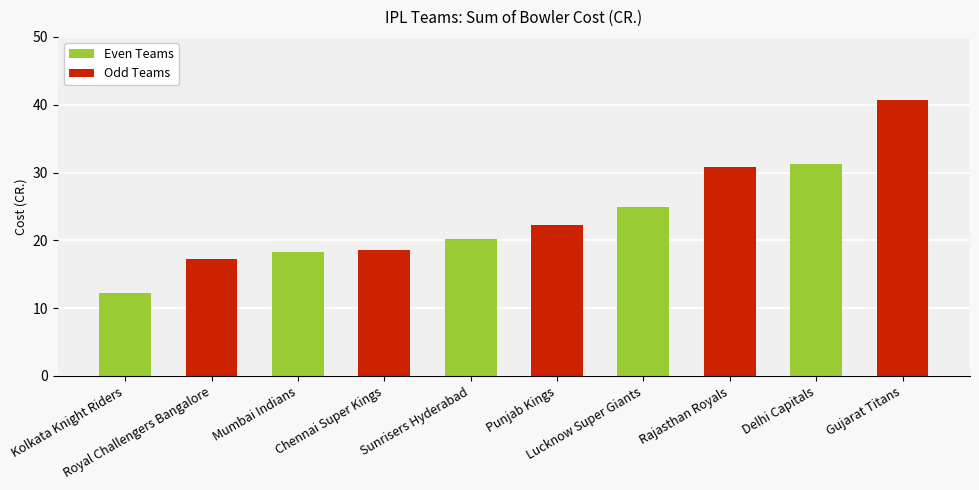

What is the average value?

23.6